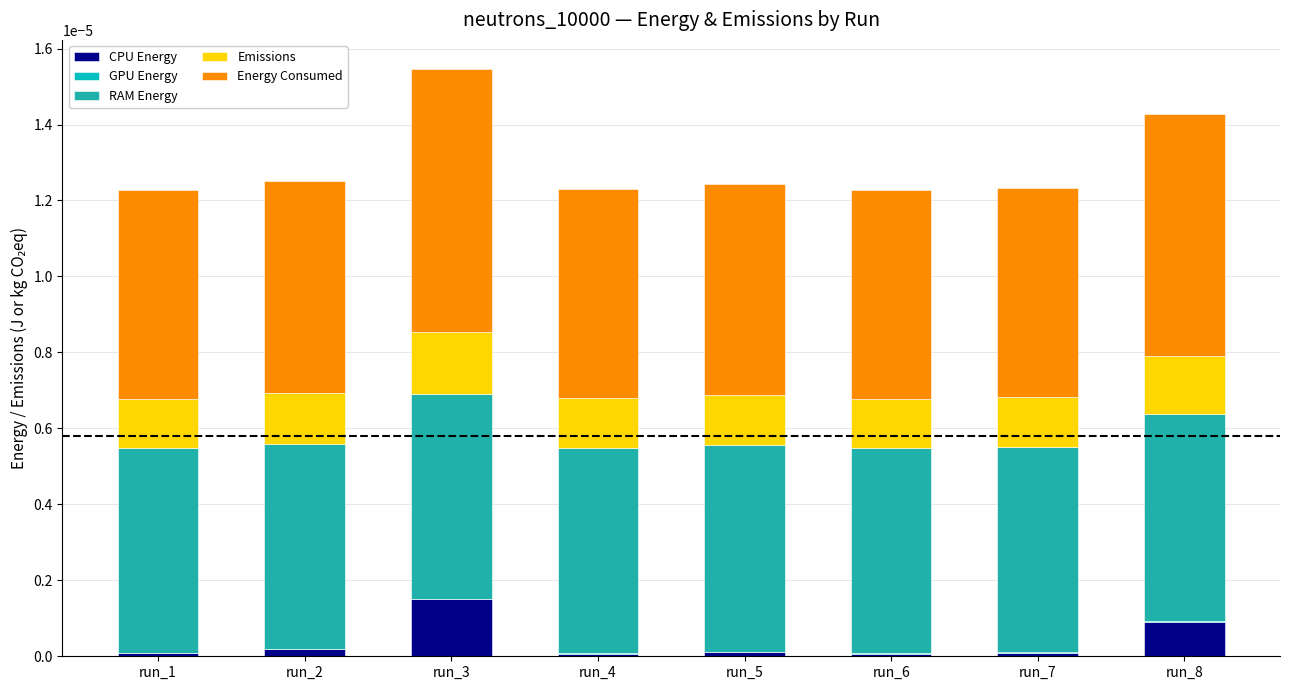

The value of CPU Energy at run_7 is 0.0. True or false?

True